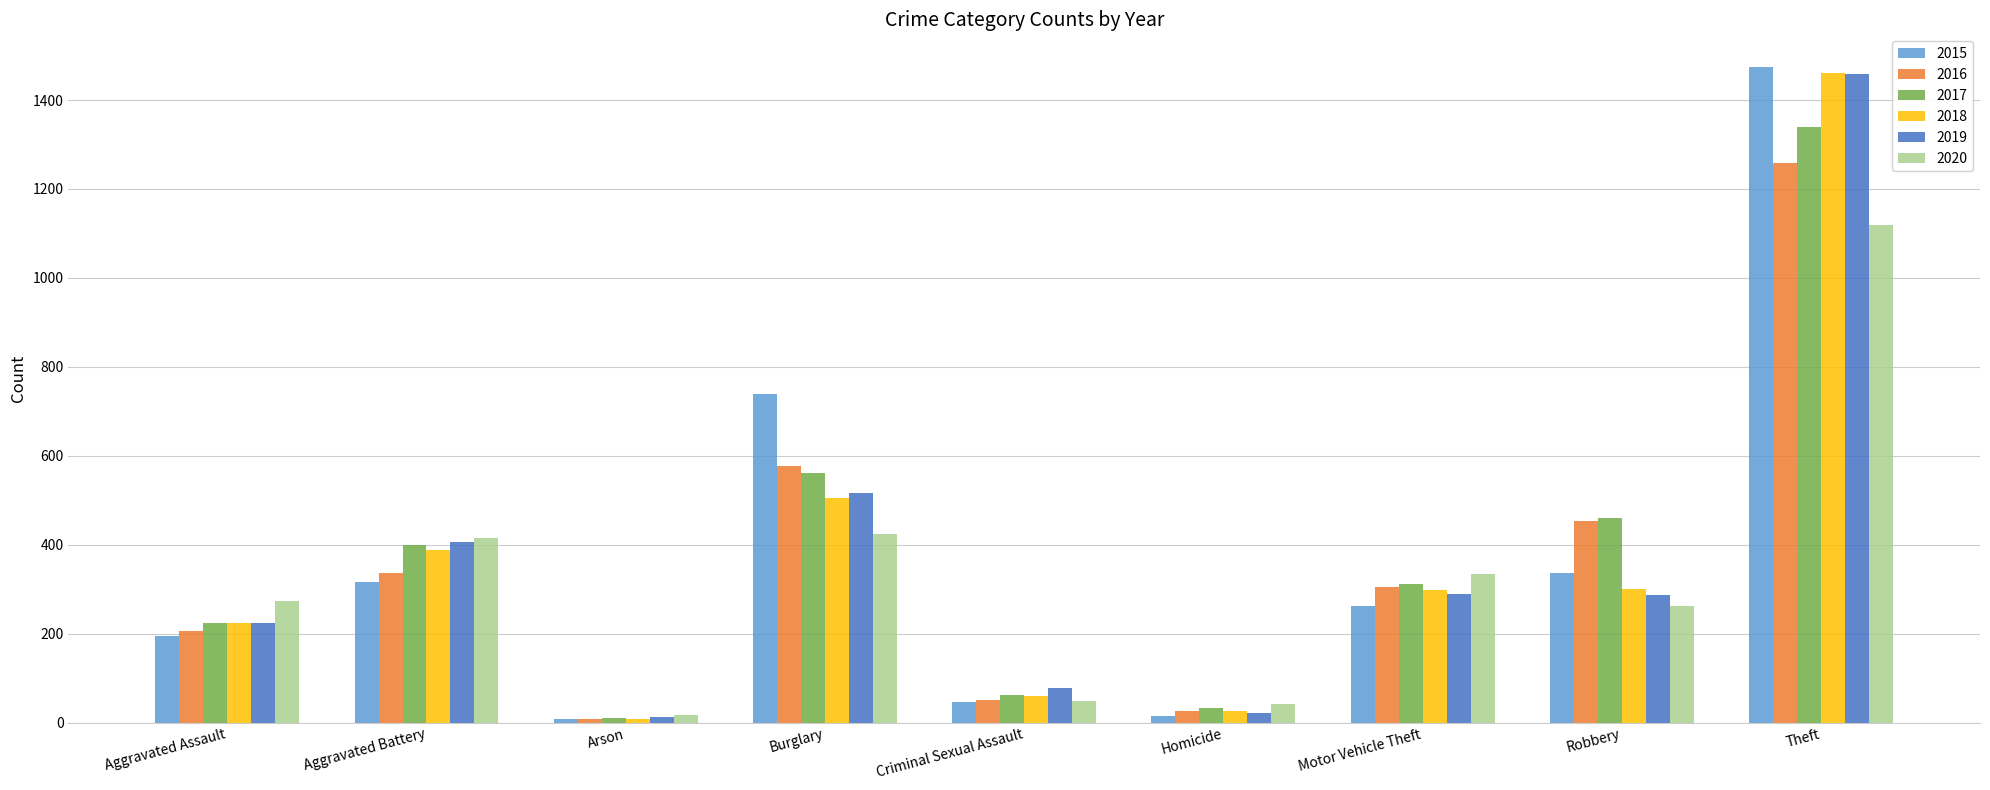

What is the maximum value shown in the chart?

1474